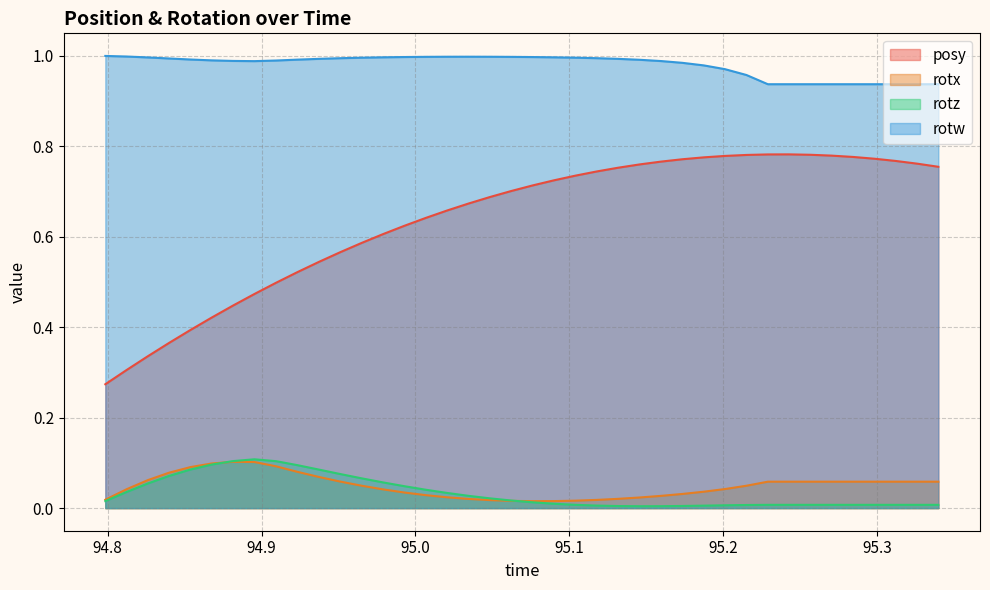

What is the sum of the rotz values at 94.93738 and 94.90955?

0.2